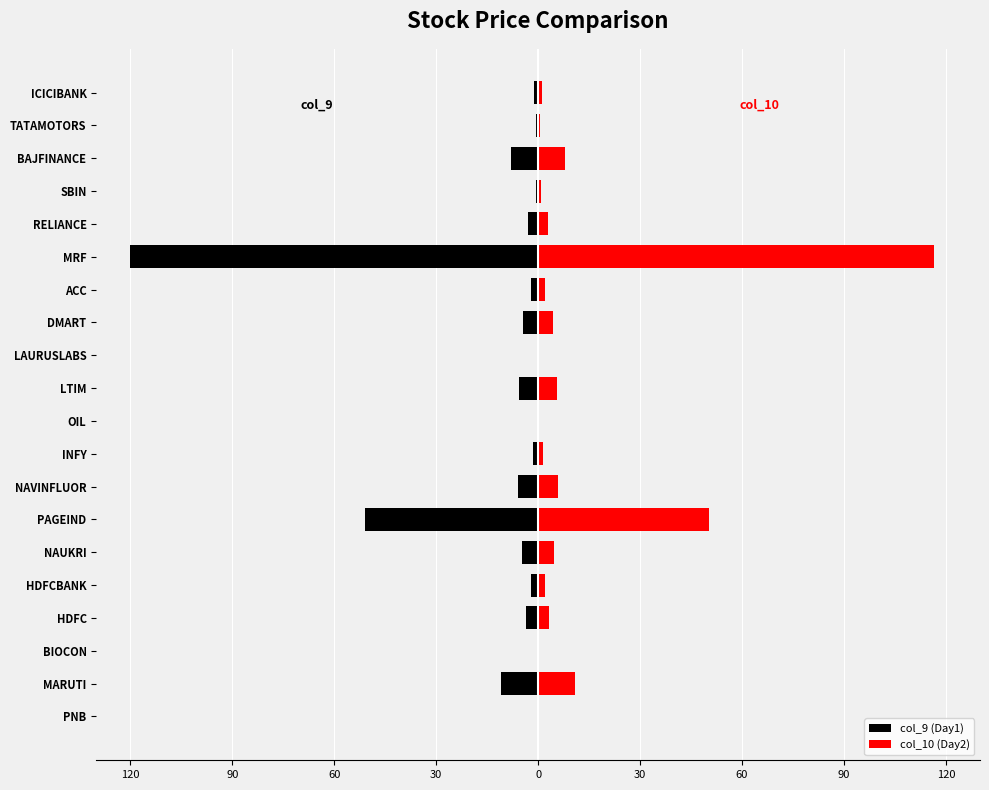

Which series changed the most between BIOCON and SBIN?

col_9 (Day1)